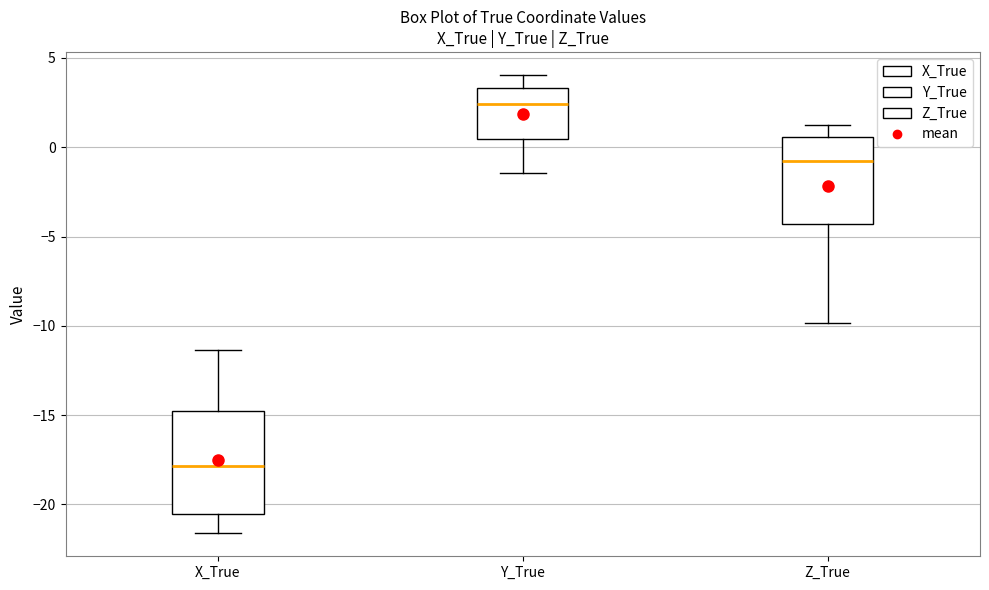

Where is the lower edge of the box for Z_True on the y-axis? The values are not printed on the chart, so give them approximately, as read against the axis.

-4.5